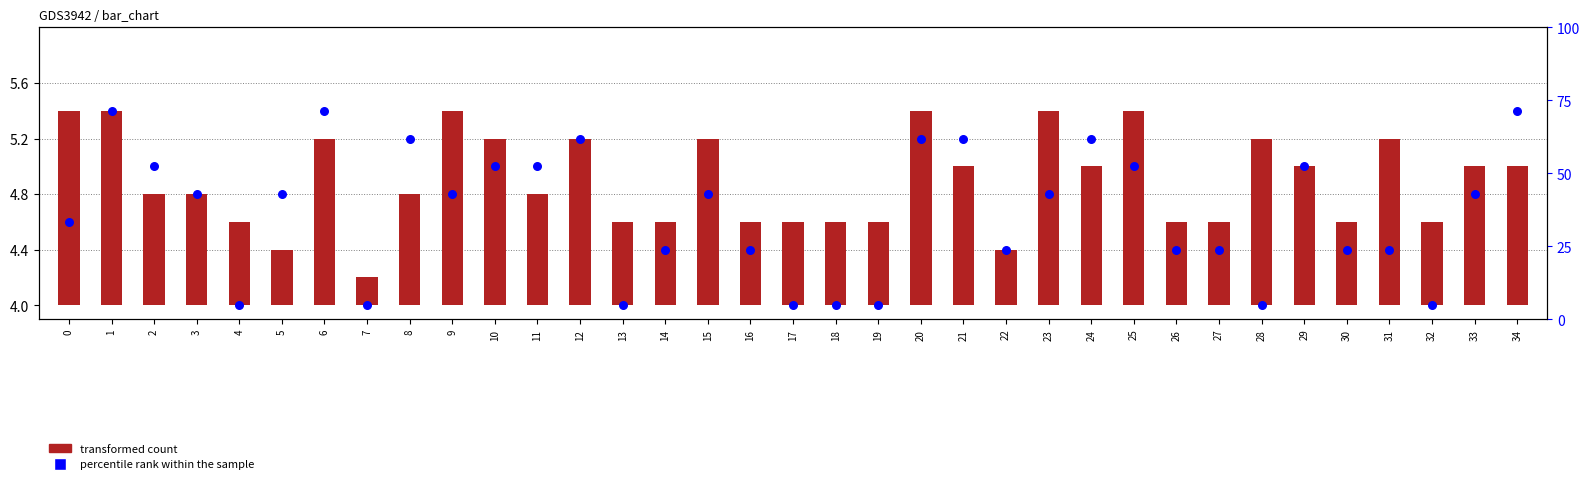

Is the value of transformed count at 5 greater than the value of percentile rank within the sample at 14?

No